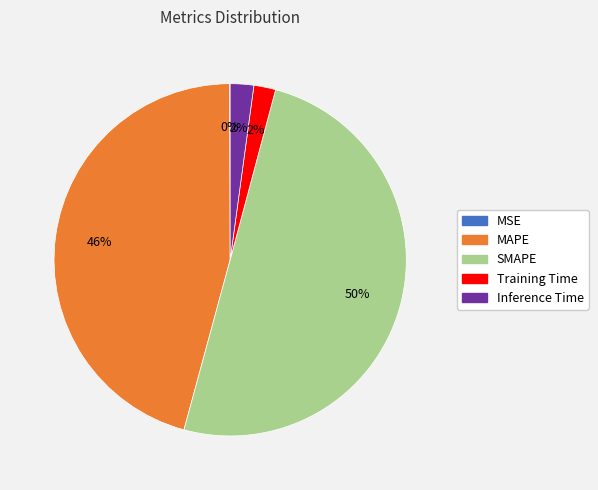

Which slice is the largest?

SMAPE